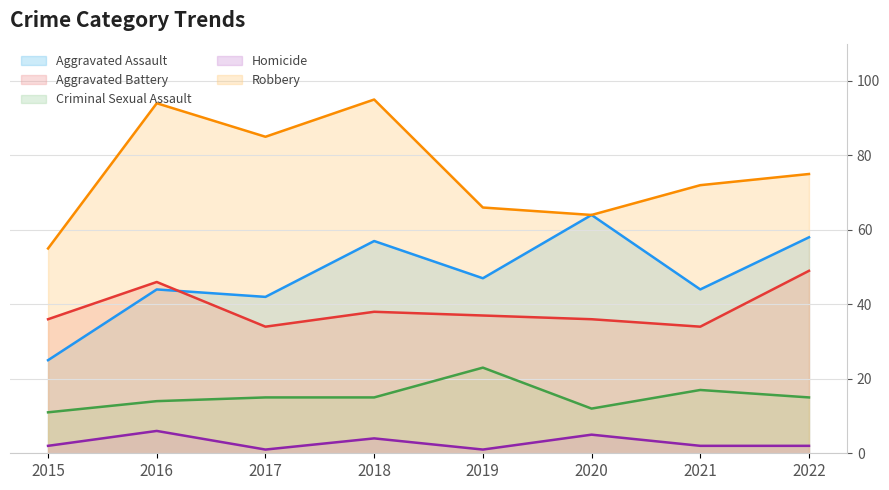

How many values in the Aggravated Battery series exceed 37?

3